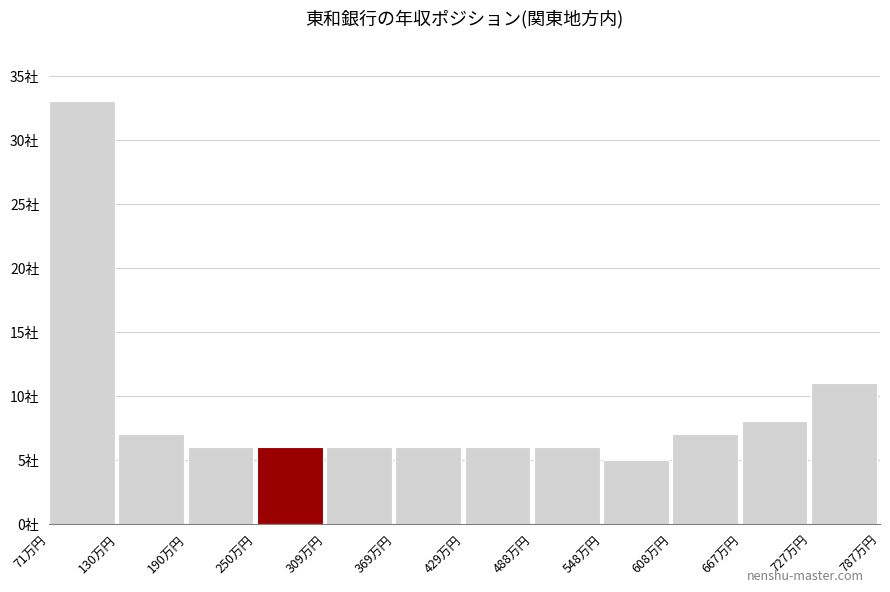

Does the chart contain any negative values?

No